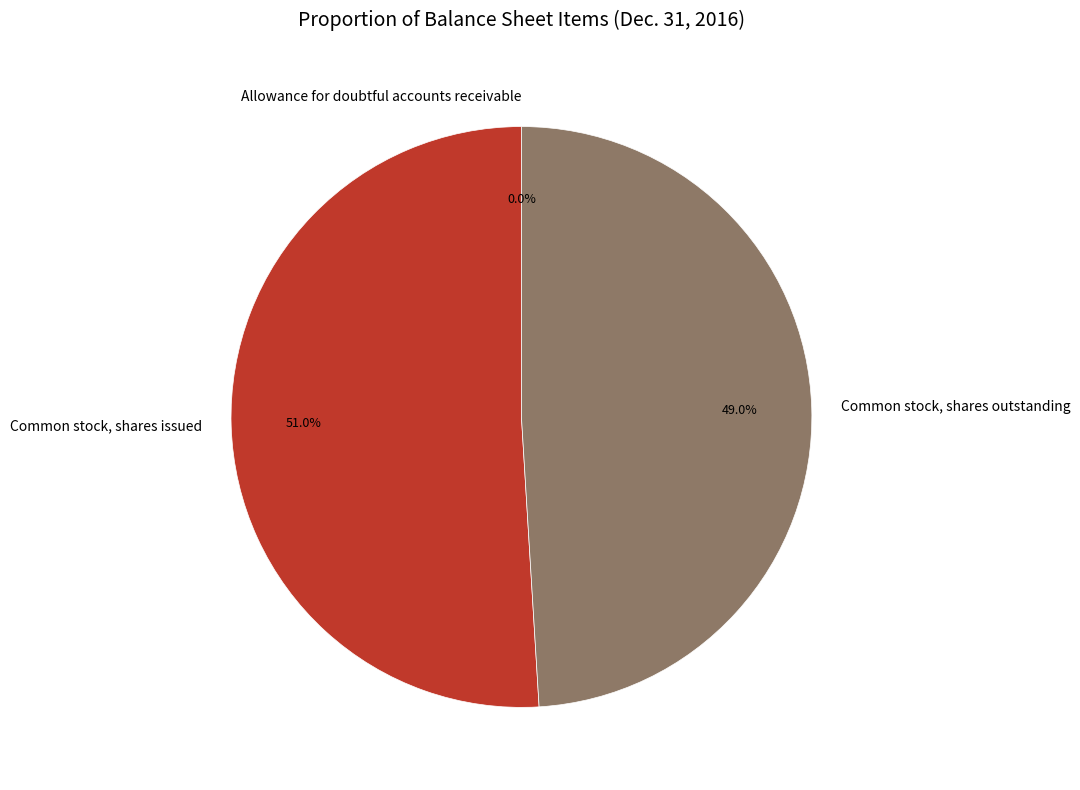

Is there any slice that represents more than half of the pie?

Yes